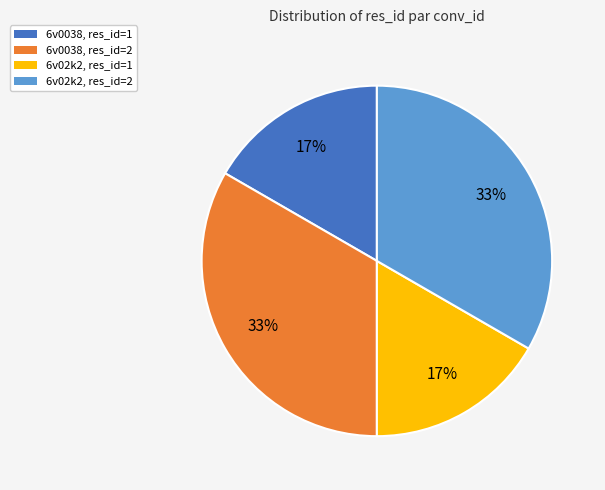

Is there any slice that represents more than half of the pie?

No